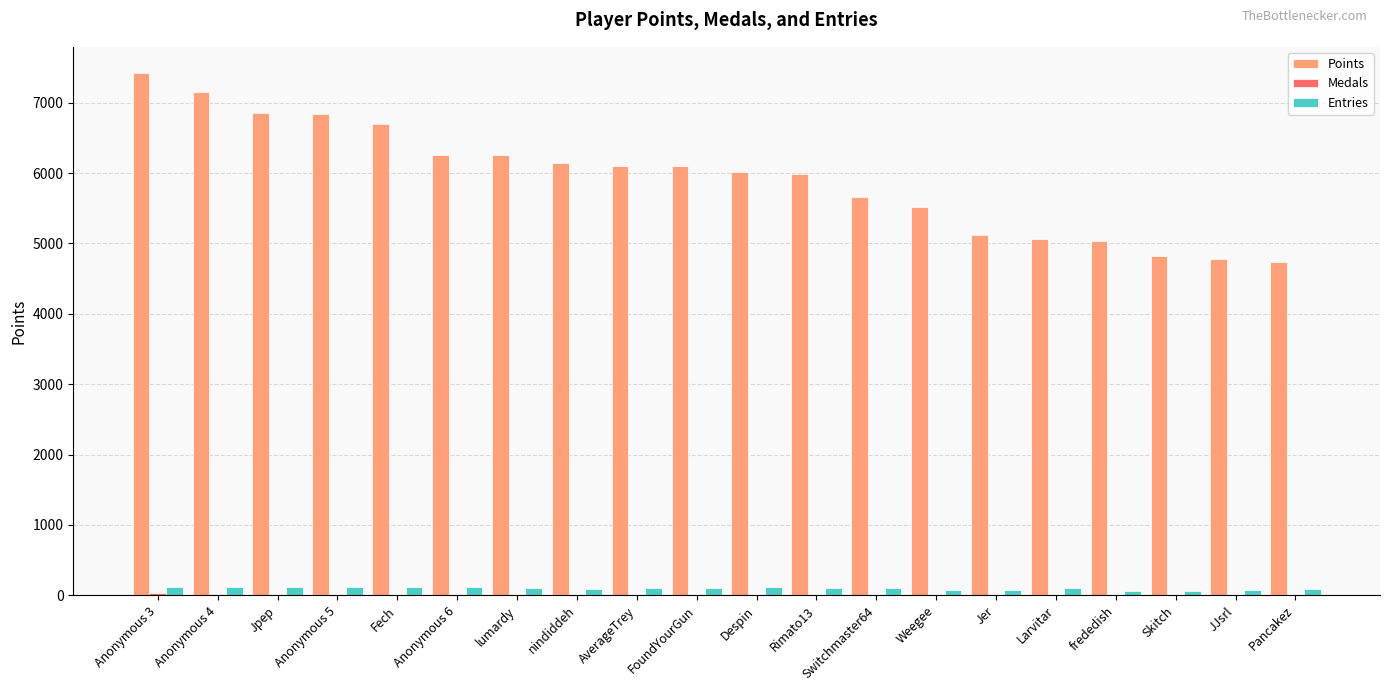

True or false: Points has a value of 6010 at Despin.

True